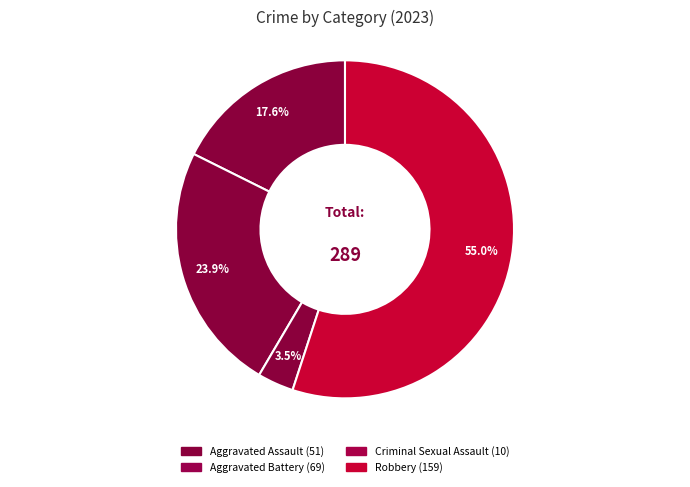

To the nearest percent, what is the difference between the Robbery and Criminal Sexual Assault slice percentages?

52%